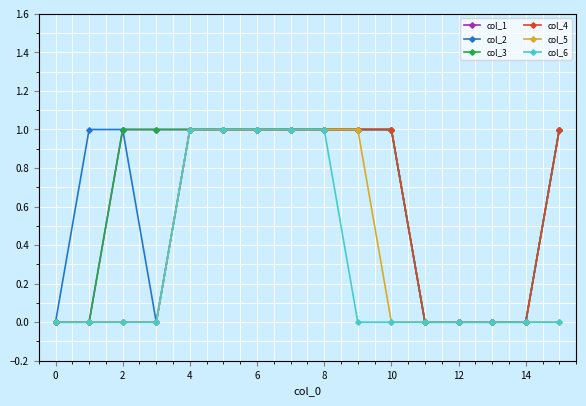

Which series has the largest range (max minus min)?

col_1